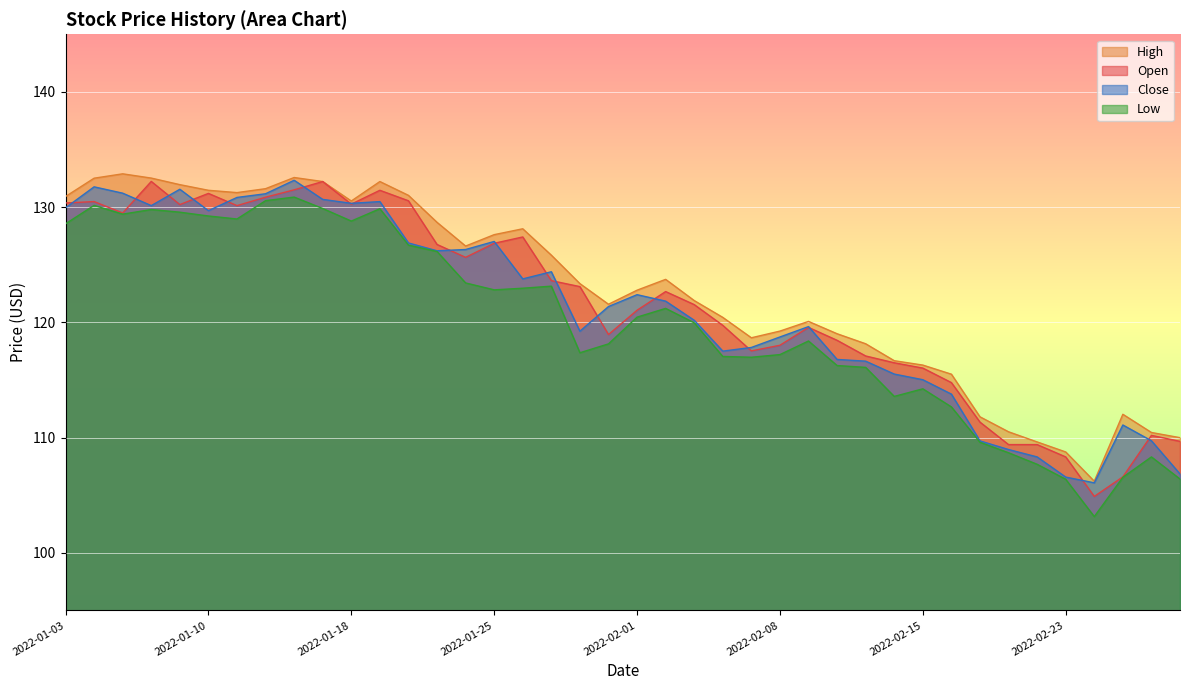

True or false: Open has a value of 167.8 at 2022-01-31.

False